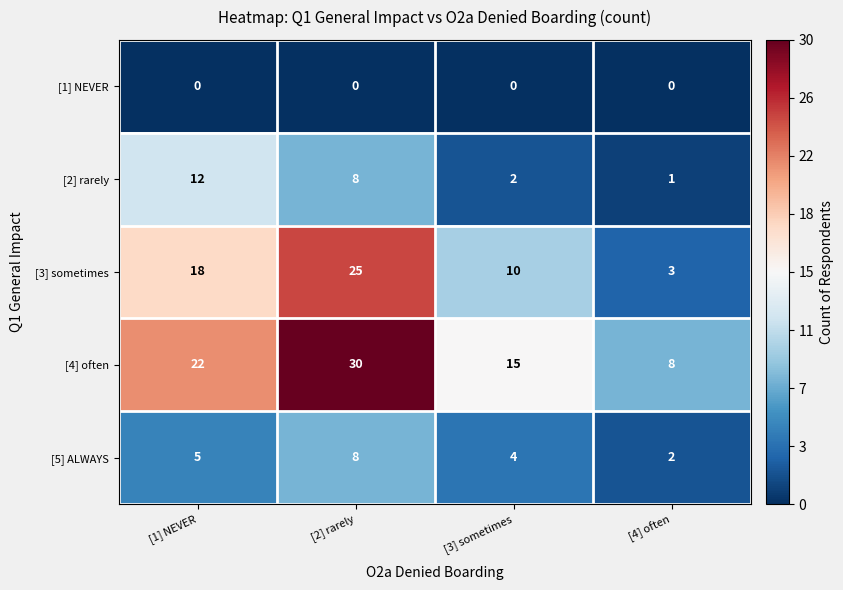

Rank the series by their maximum value, from lowest to highest.

[1] NEVER, [5] ALWAYS, [2] rarely, [3] sometimes, [4] often